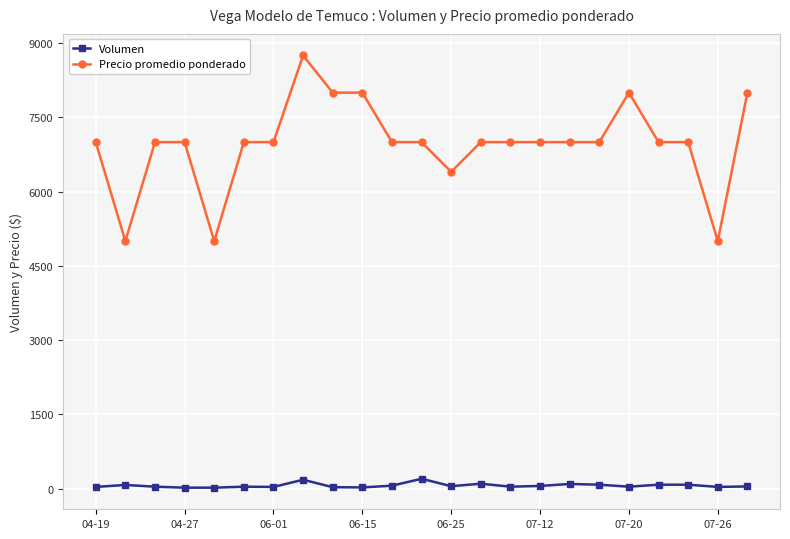

What is the difference between the maximum and minimum values in the Precio promedio ponderado series?

3750